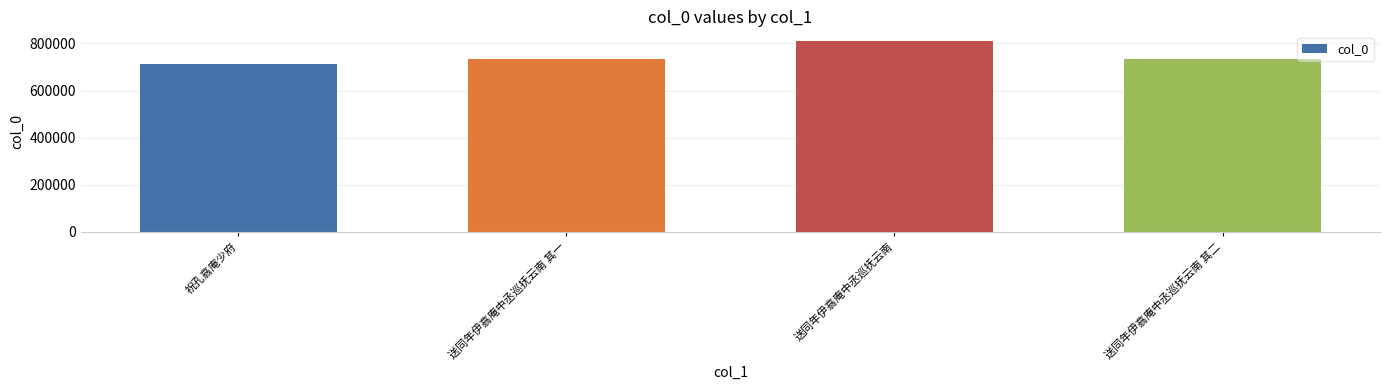

What is the minimum value shown in the chart?

712977